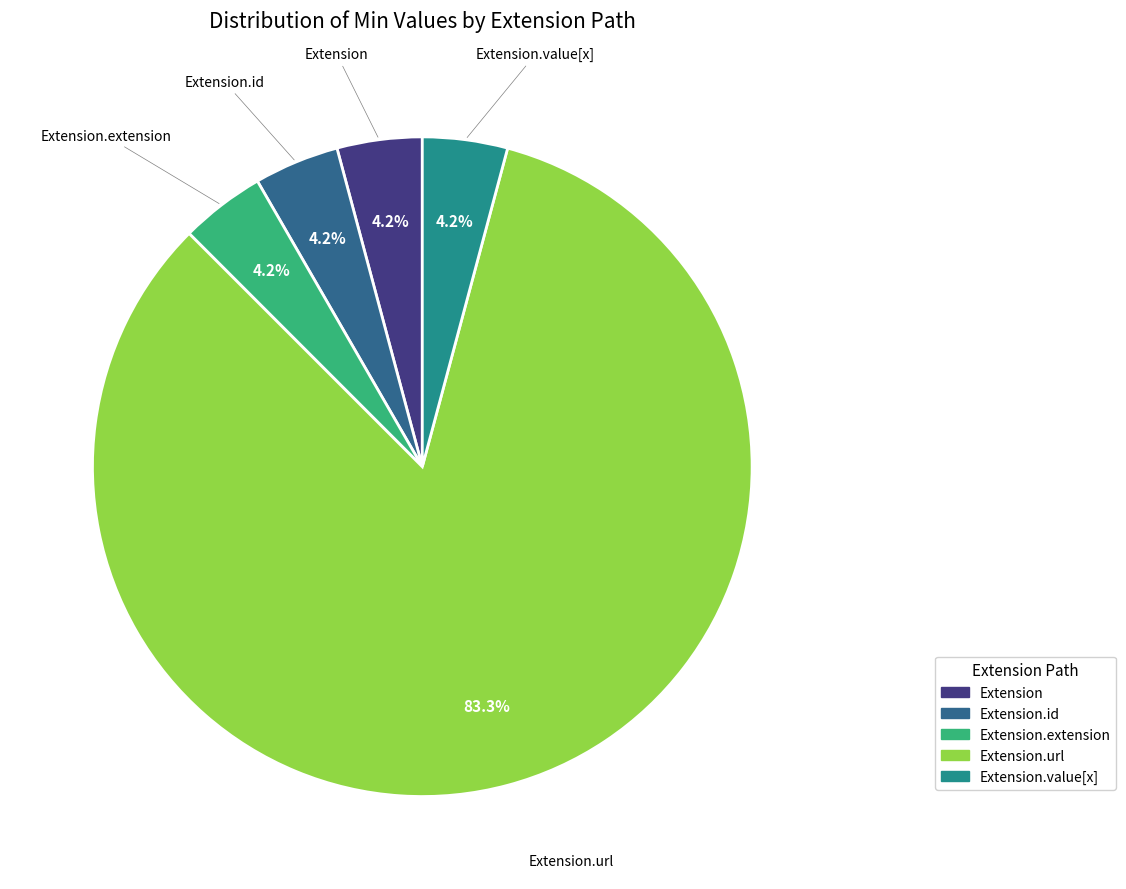

To the nearest percent, what is the difference between the largest and smallest slice percentages?

79%